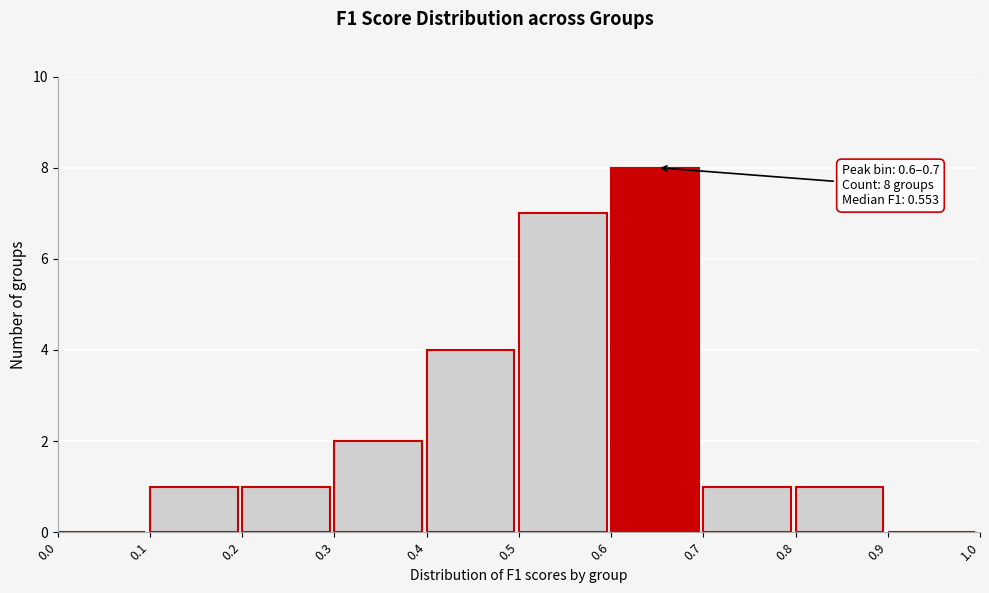

Which range on the x-axis has the tallest bar?

0.6 to 0.7